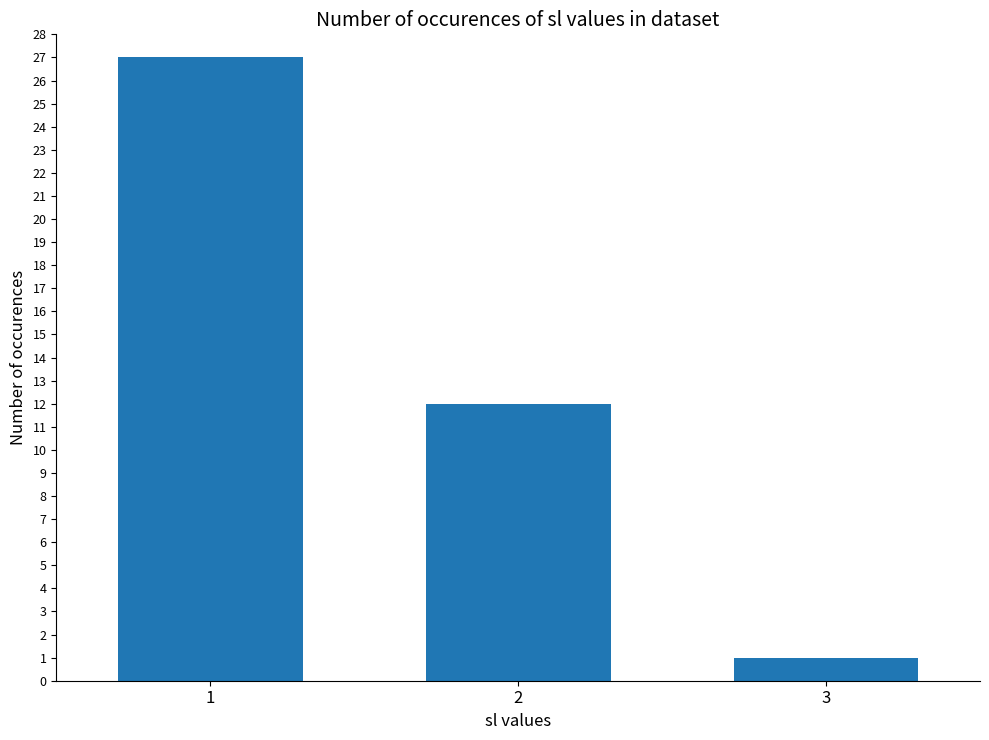

What is the difference between the values at 1 and 2?

15